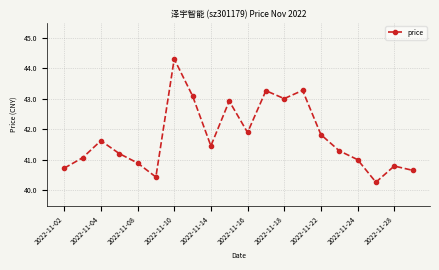

How many series are shown in this chart?

1